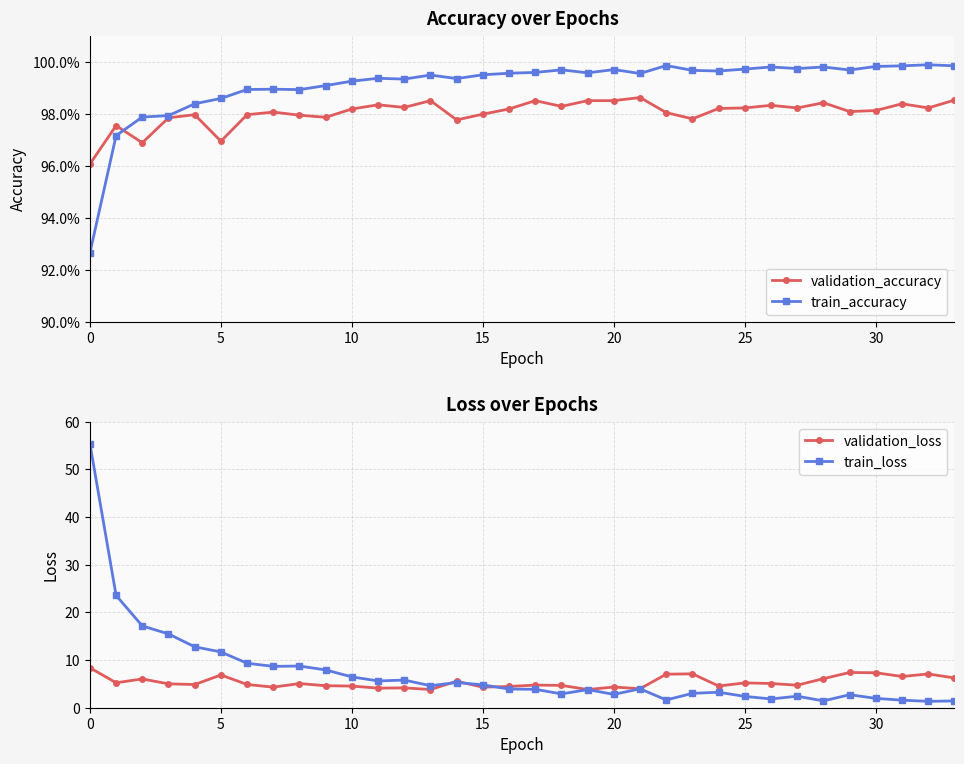

What are all the series names shown in the legend?

validation_accuracy, train_accuracy, validation_loss, train_loss